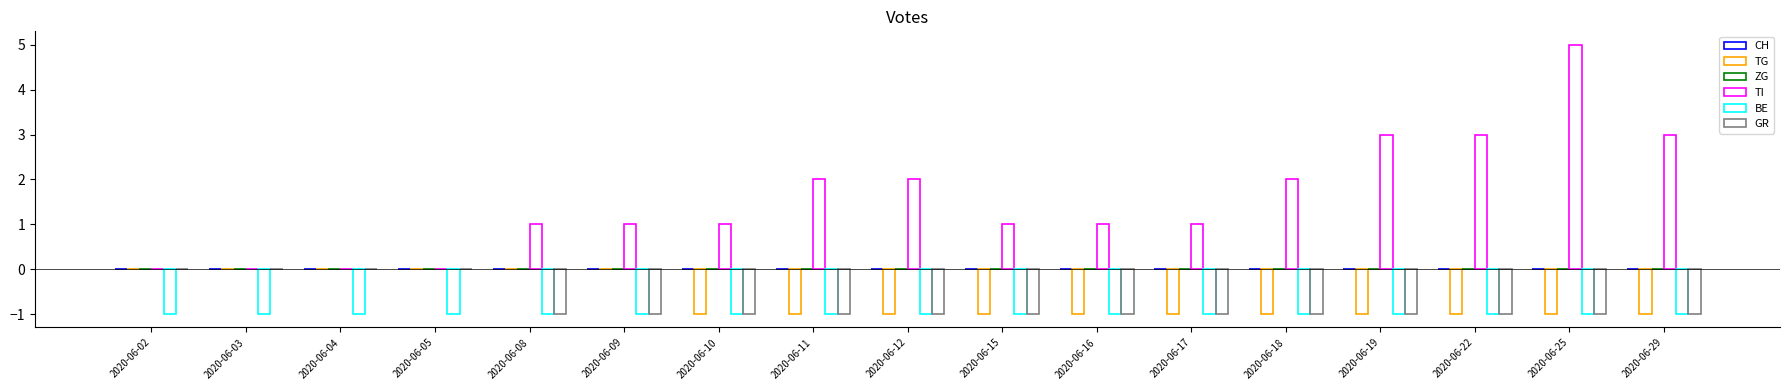

Are the bars grouped side by side (vs. stacked)?

Yes